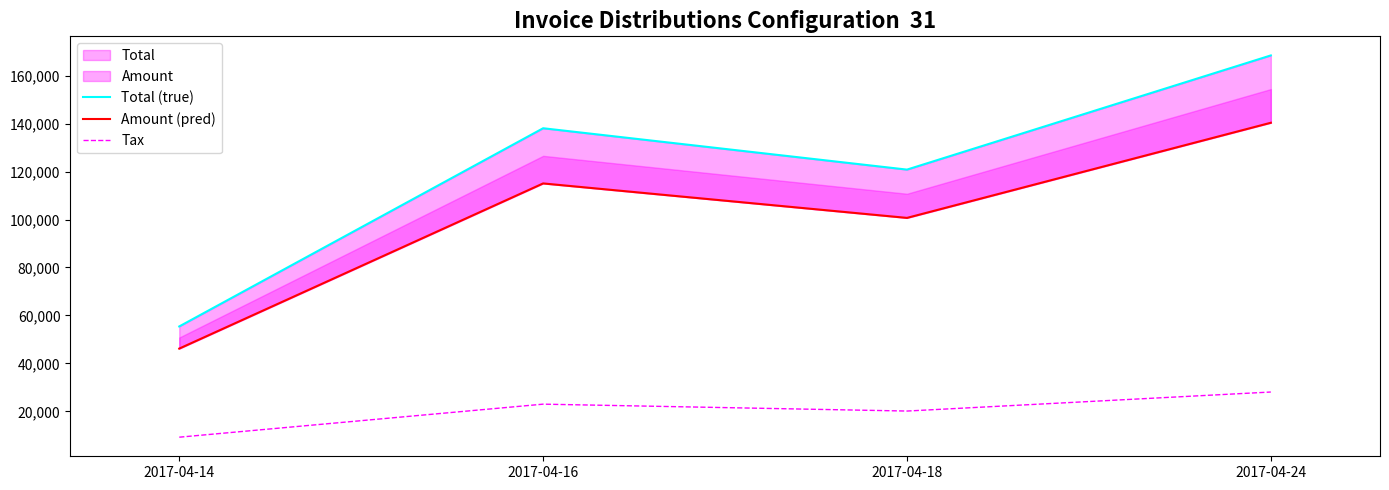

Is it true that Tax equals 12180.0 at 2017-04-14?

False